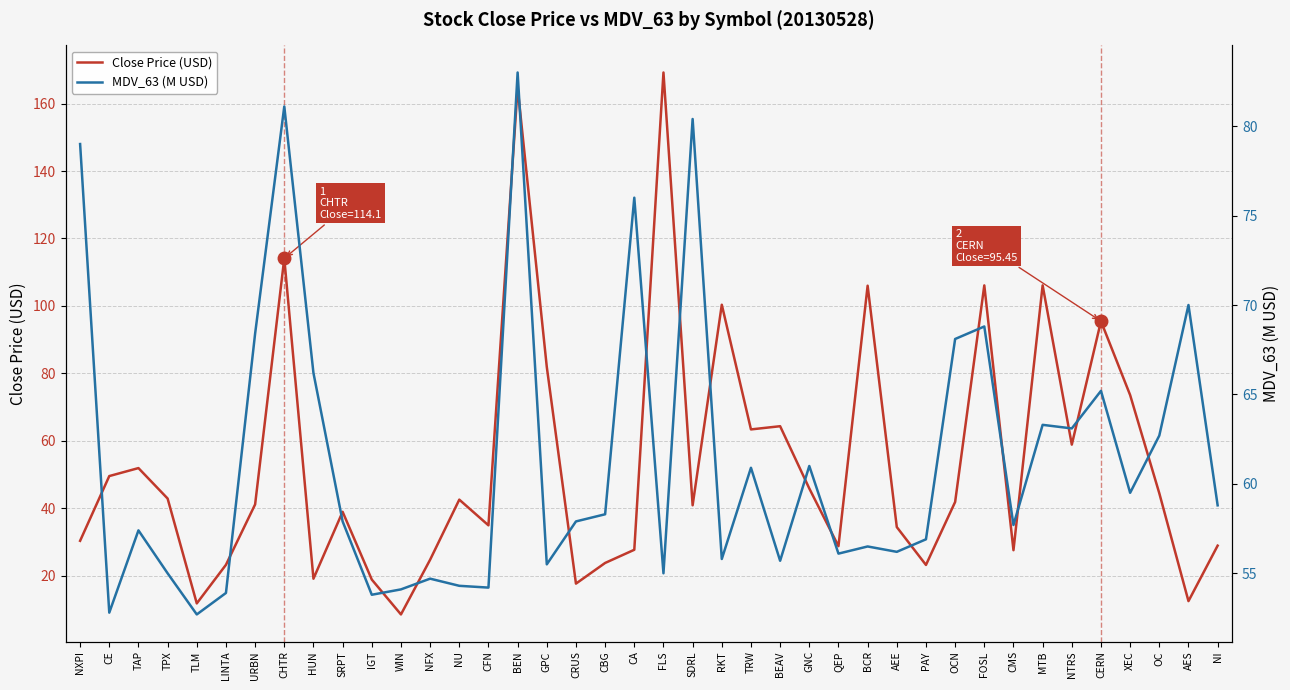

Which has a higher value, HUN or SDRL?

SDRL